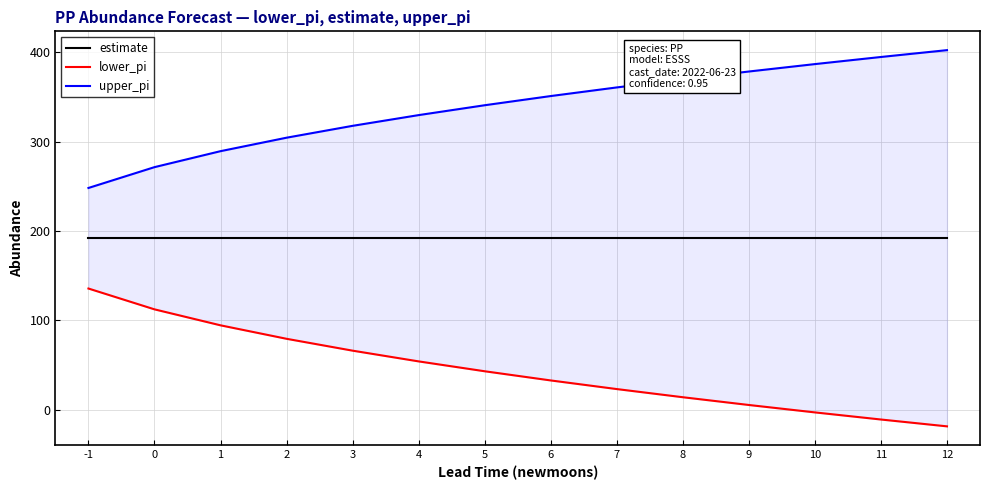

What is the value of the upper_pi point at the 12th from the left?

386.8